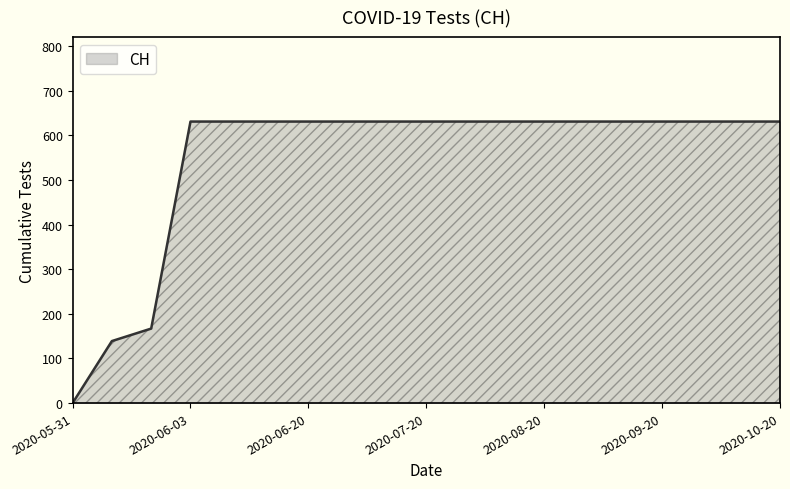

Reading right to left, transcribe all the data shown in this chart.

631	631	631	631	631	631	631	631	631	631	631	631	631	631	631	631	167	139	0